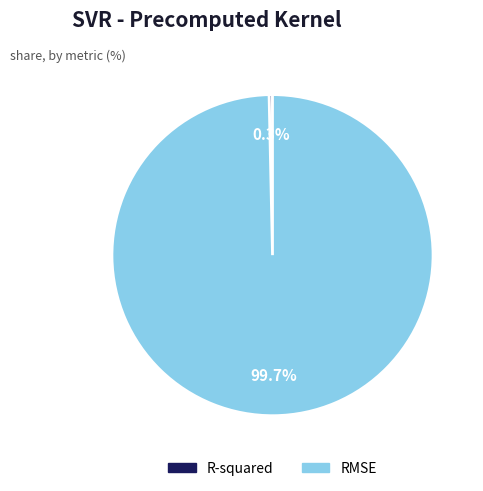

Does any single category account for the majority?

Yes